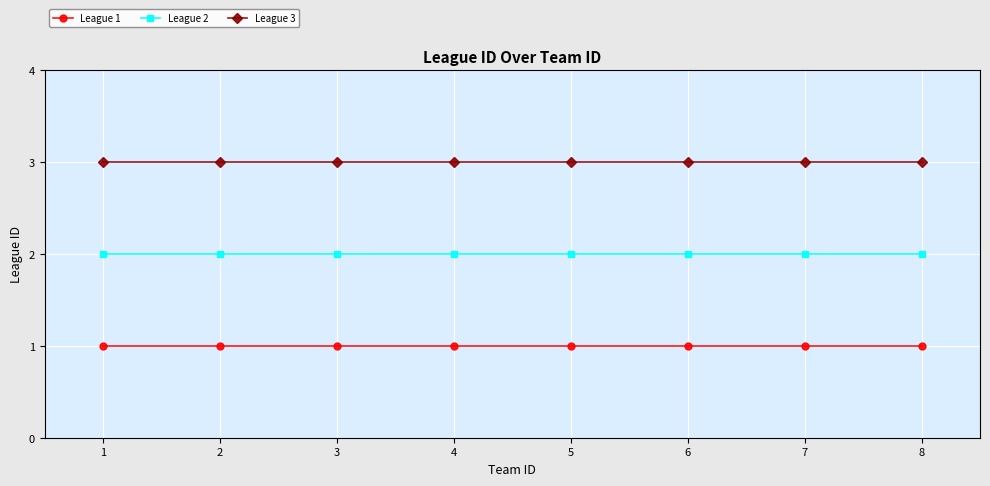

List the series in order of their peak value, highest first.

League 3, League 2, League 1